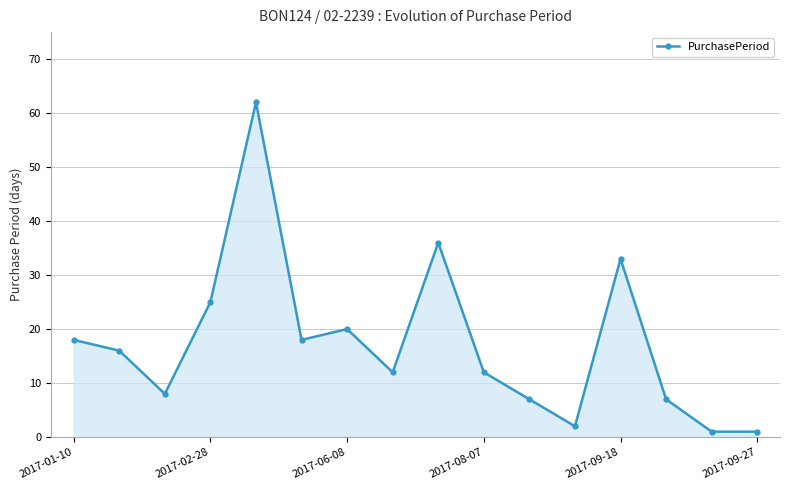

What is the greatest value displayed?

62